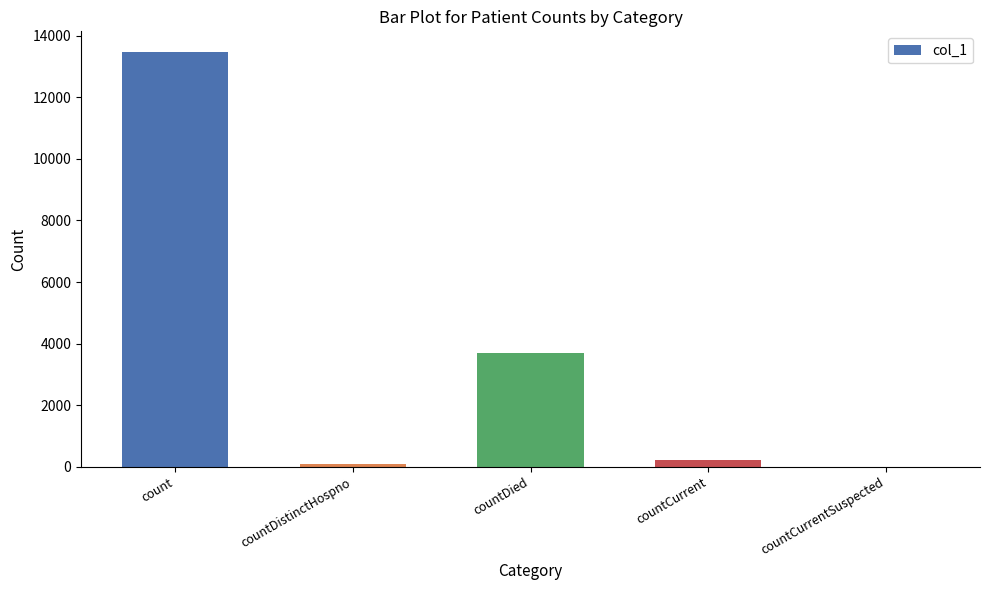

Reading left to right, transcribe all the data shown in this chart.

13467	74	3695	213	0